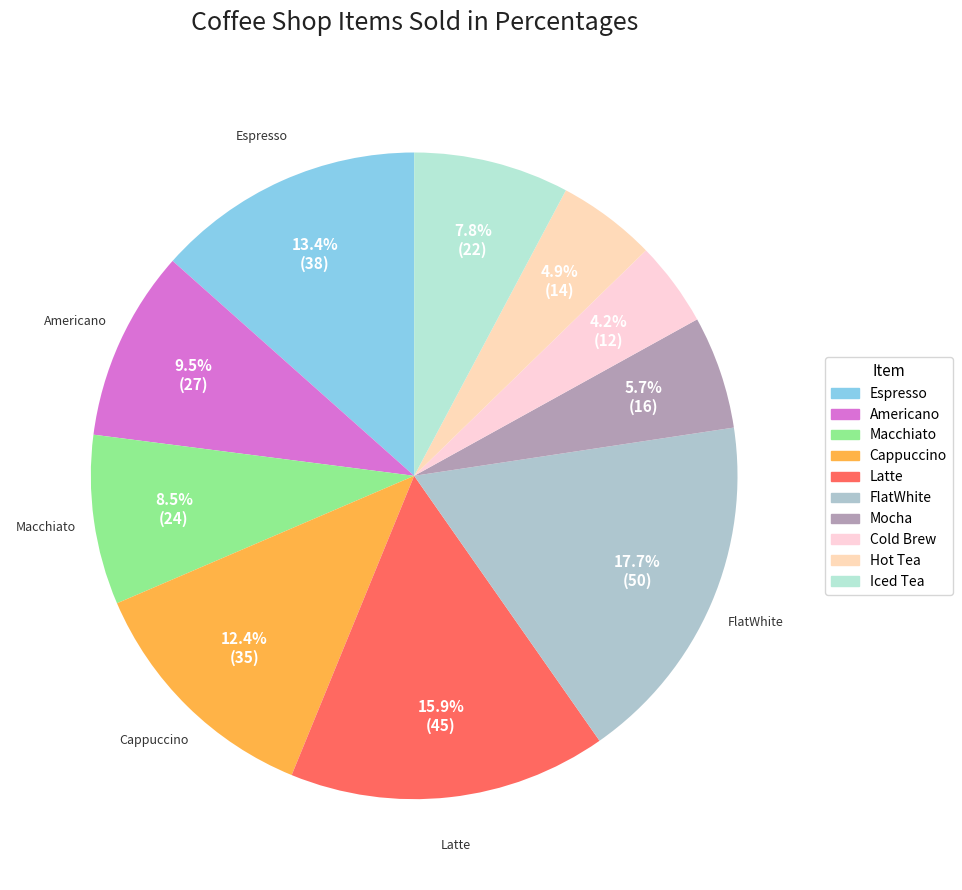

Which slice is the smallest?

Cold Brew